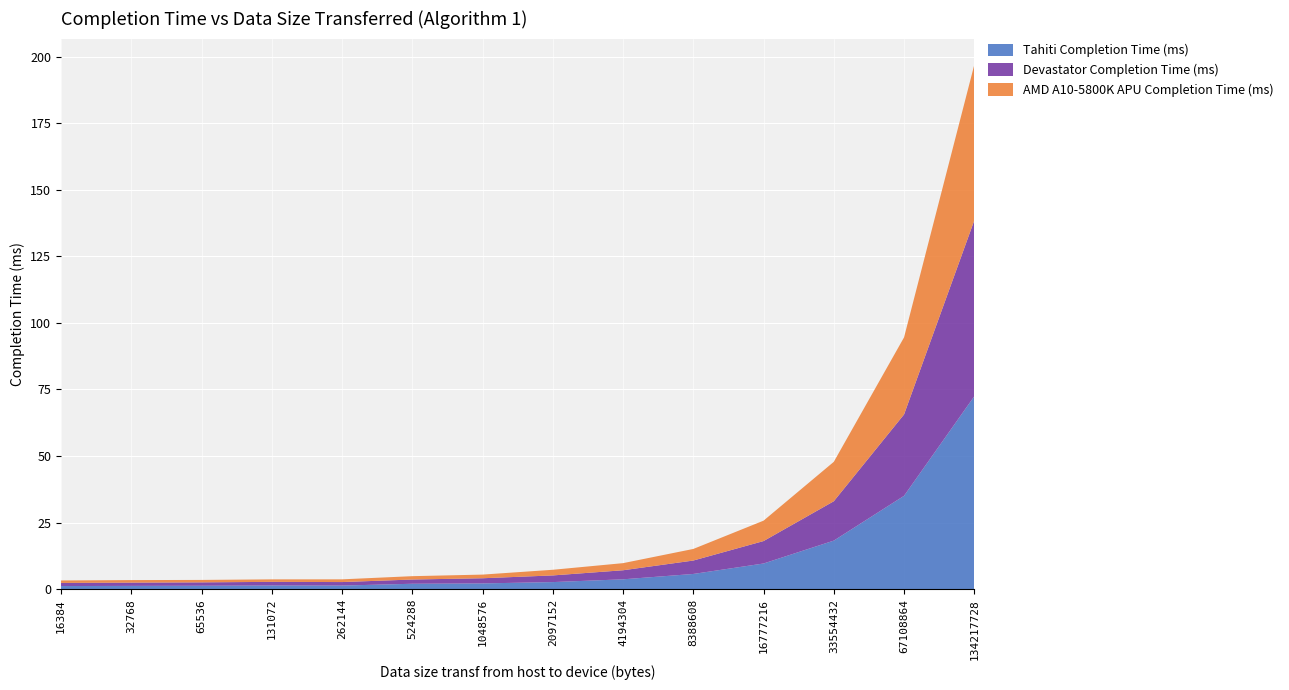

Reading right to left, extract all data points from this chart.

Tahiti Completion Time (ms): 72.5	35.1	18.2	9.7	5.7	3.7	2.7	2.2	2.0	1.4	1.4	1.3	1.2	1.2
Devastator Completion Time (ms): 66.0	30.6	14.8	8.4	5.0	3.4	2.5	1.9	1.6	1.3	1.4	1.3	1.2	1.2
AMD A10-5800K APU Completion Time (ms): 58.4	28.9	14.8	7.7	4.3	2.7	2.1	1.4	1.3	1.0	0.9	0.9	0.9	0.9